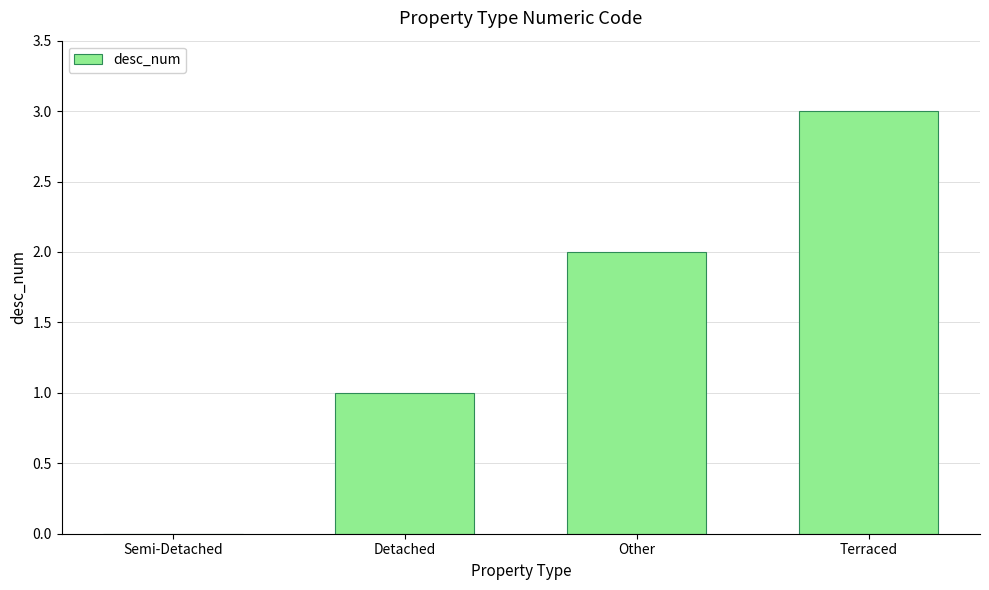

Are the bars horizontal?

No